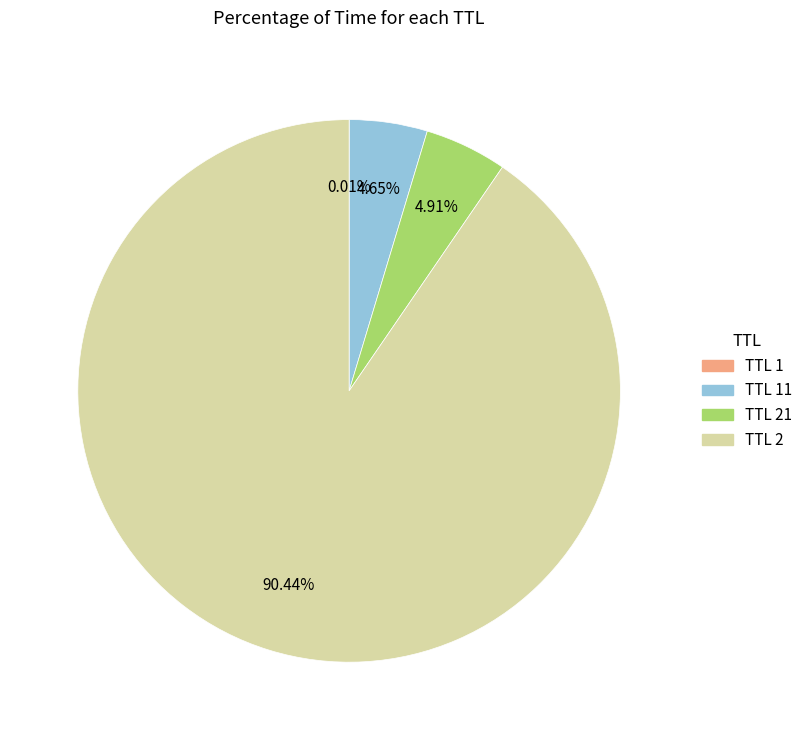

Is TTL 21 the majority of the pie?

No